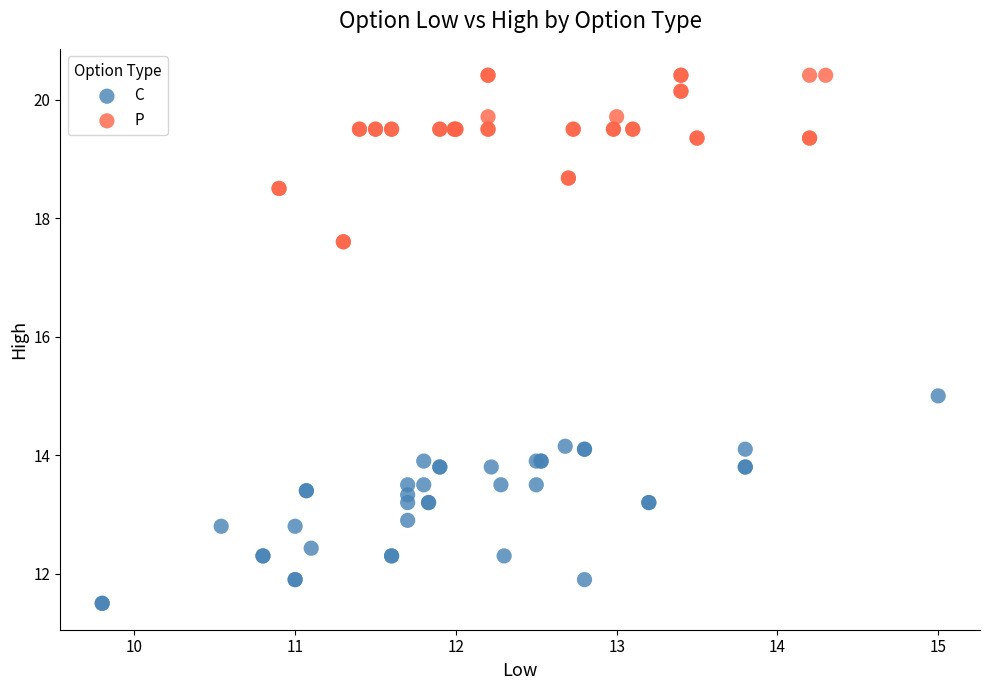

Which series reaches the maximum Y coordinate?

P